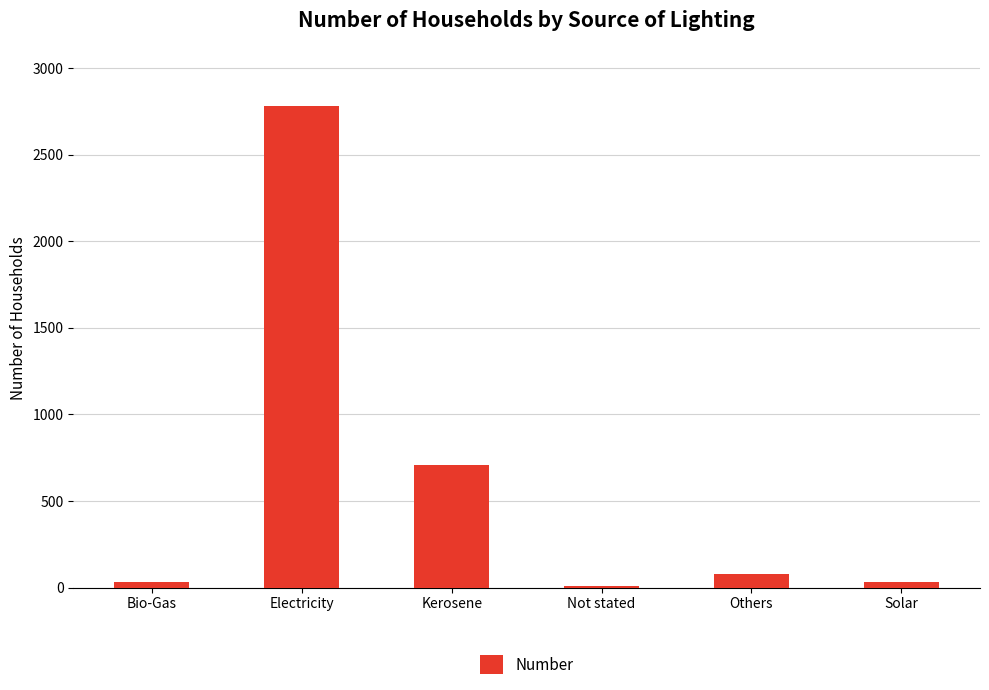

Count the number of data series in this chart.

1